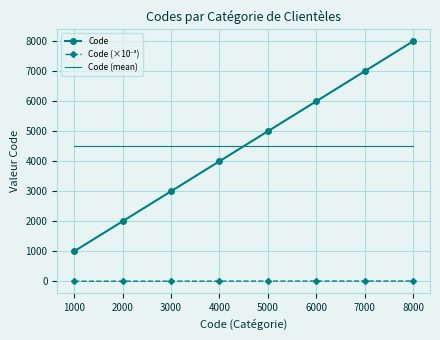

Is it true that Code (mean) equals 6658 at 4000?

False